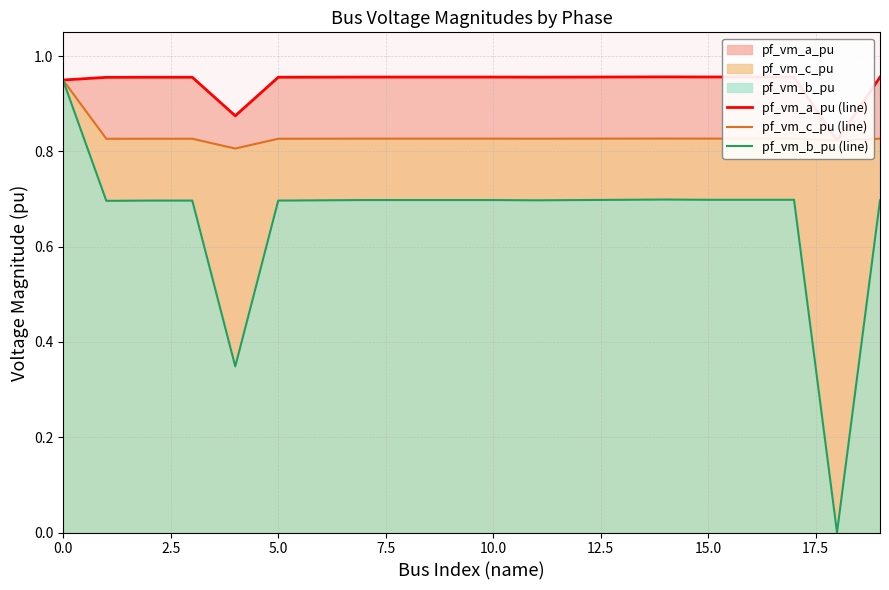

True or false: pf_vm_a_pu (line) and pf_vm_b_pu (line) intersect in this chart.

False